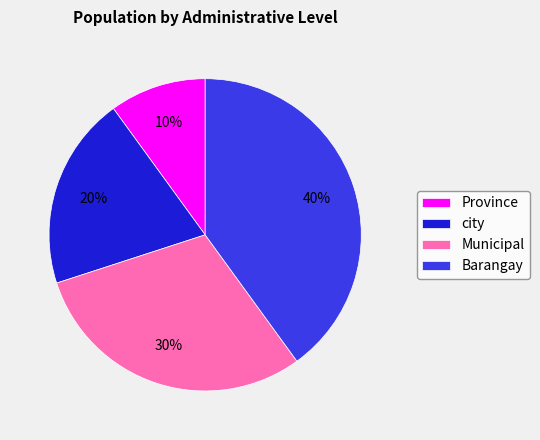

To the nearest percent, what is the difference between the largest and smallest slice percentages?

30%